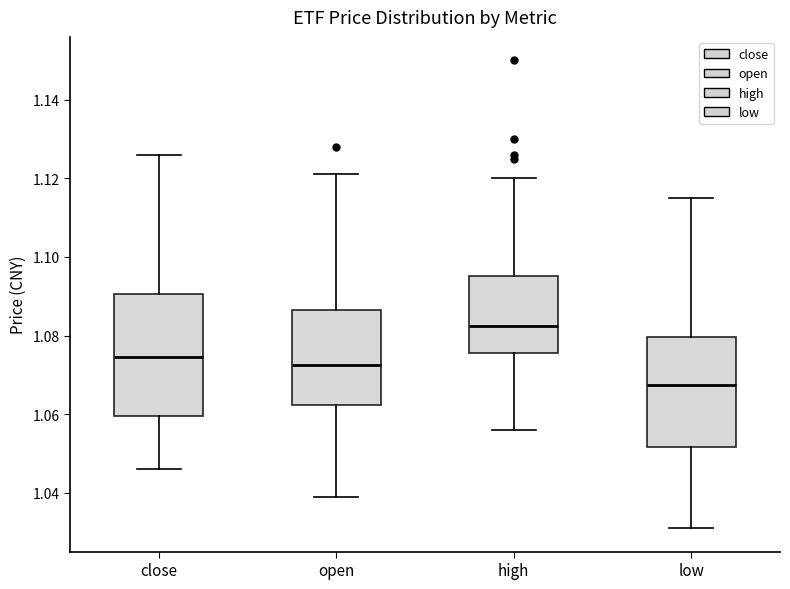

Reading left to right, read every box against the y-axis: the position of its median line, the range the box covers, and the ends of its whiskers. The values are not printed on the chart, so give them approximately, as read against the axis.

close: median 1.074, box 1.060 to 1.090, whiskers 1.046 to 1.126
open: median 1.072, box 1.062 to 1.086, whiskers 1.040 to 1.122
high: median 1.082, box 1.076 to 1.096, whiskers 1.056 to 1.120
low: median 1.068, box 1.052 to 1.080, whiskers 1.032 to 1.116